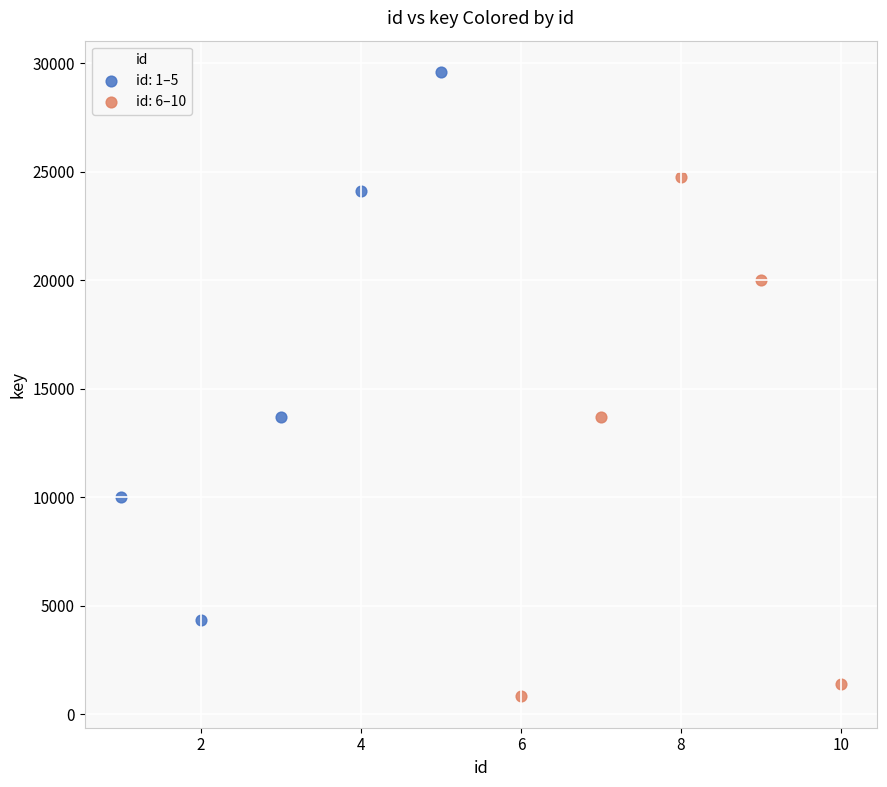

Which series reaches the minimum Y coordinate?

id: 6–10